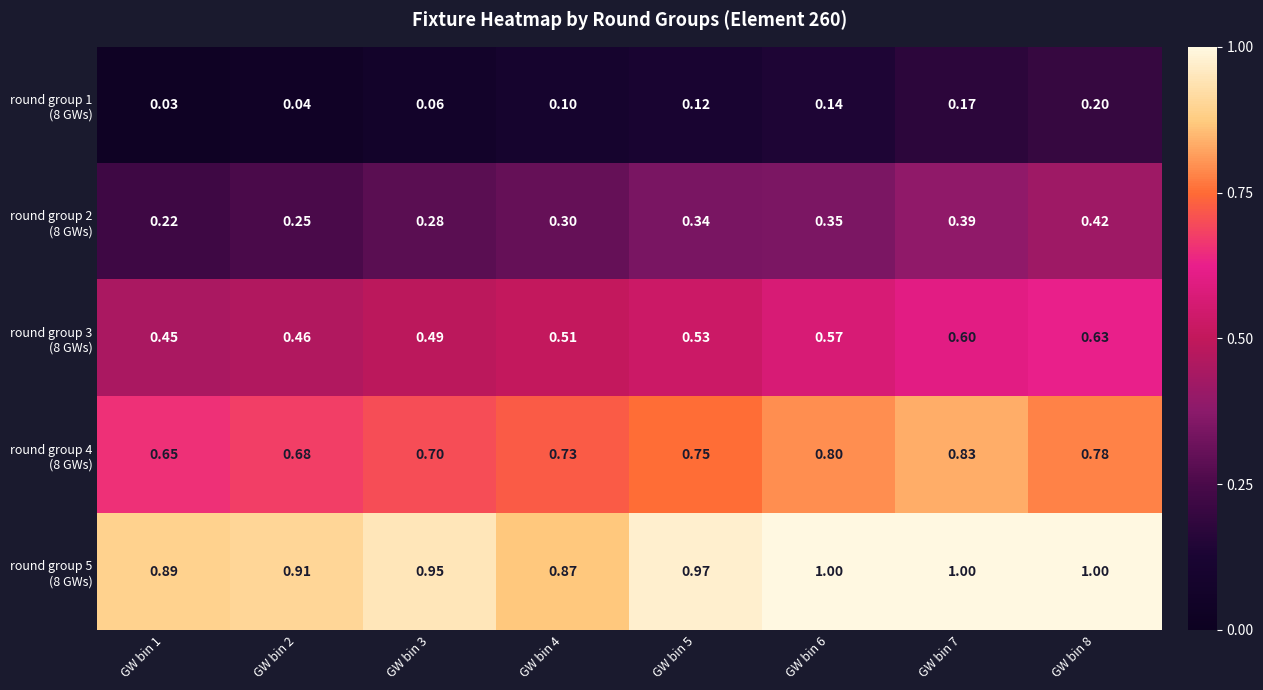

How many series are shown in this chart?

5